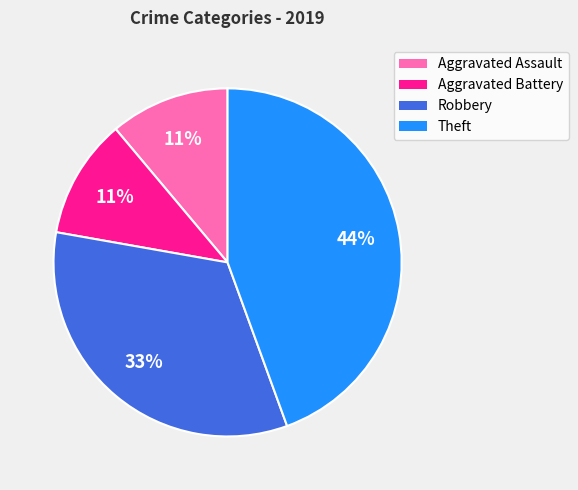

Is the sum of Theft and Aggravated Battery greater than half?

Yes